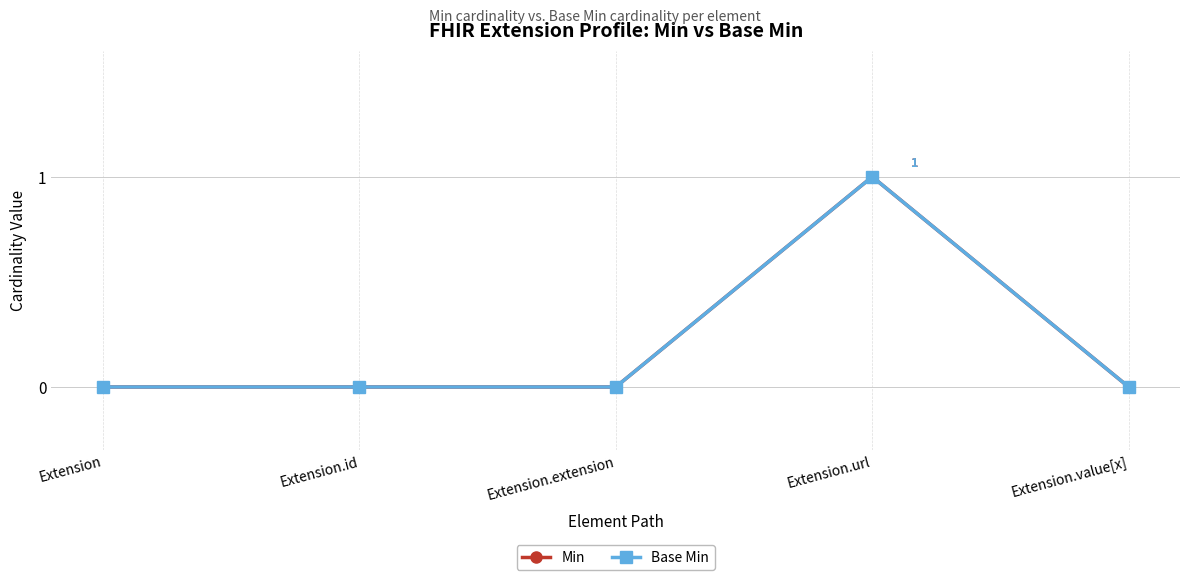

Is this an area chart (filled region under the line)?

No